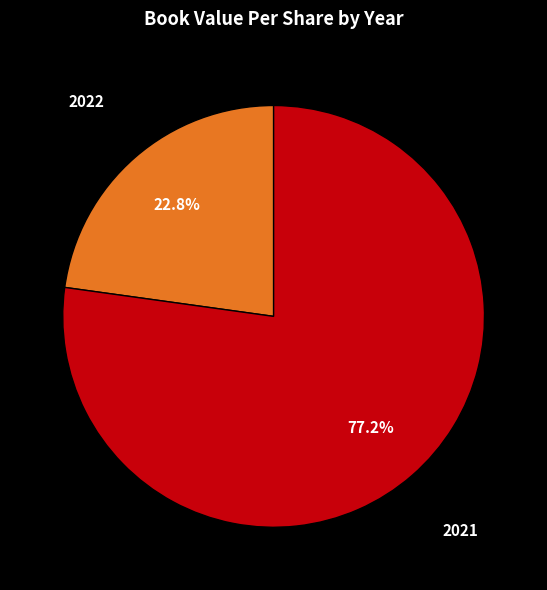

Which category has the biggest portion of the pie?

2021